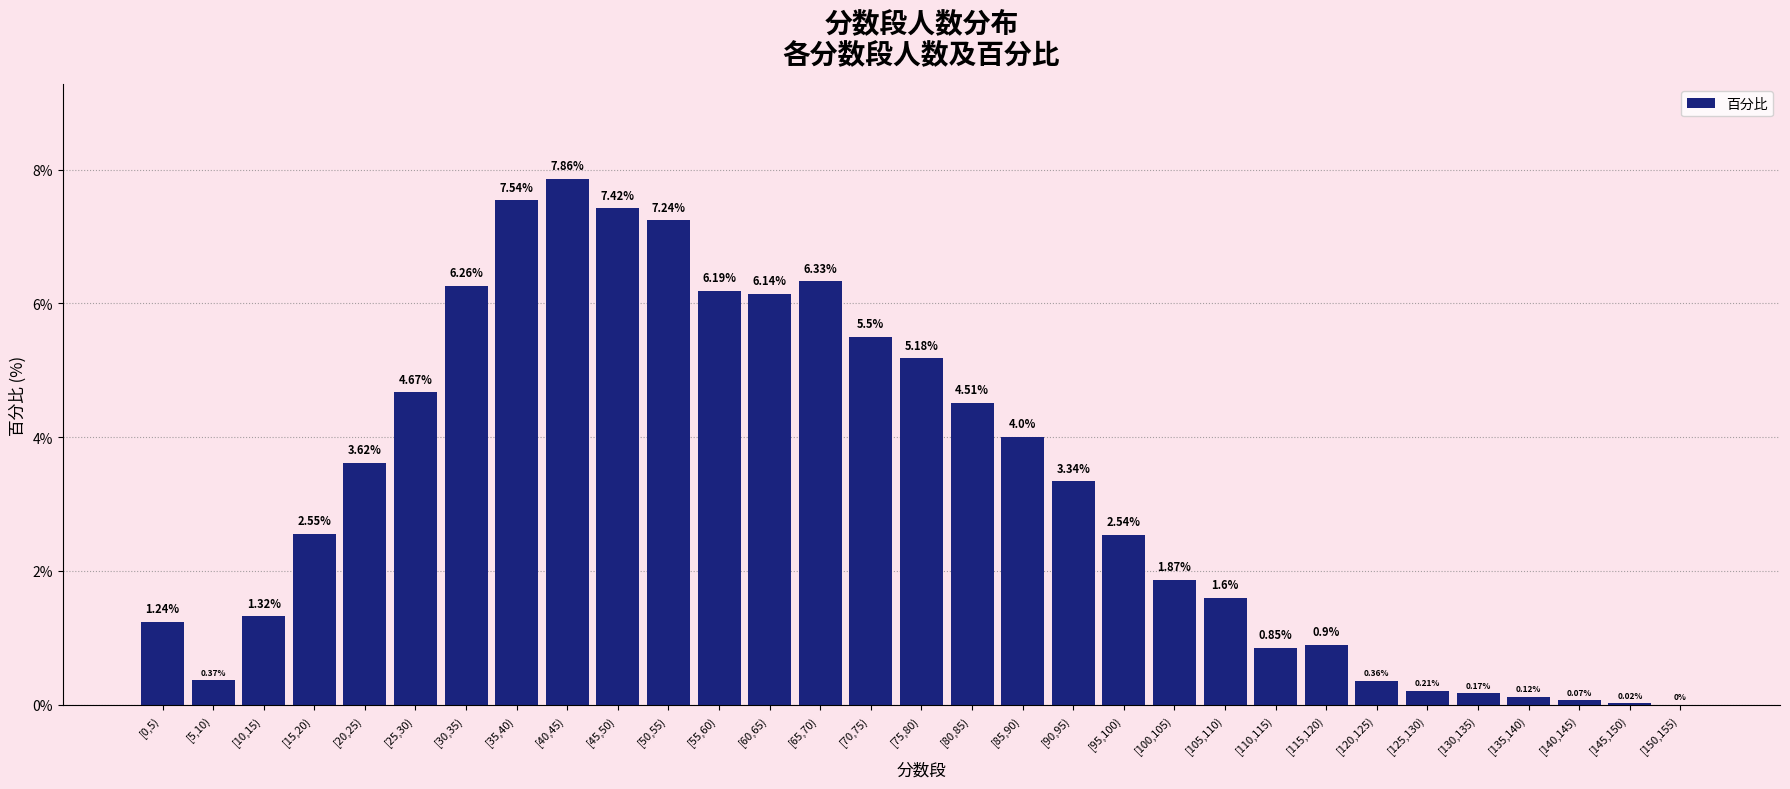

What is the sum of all values?

100.0